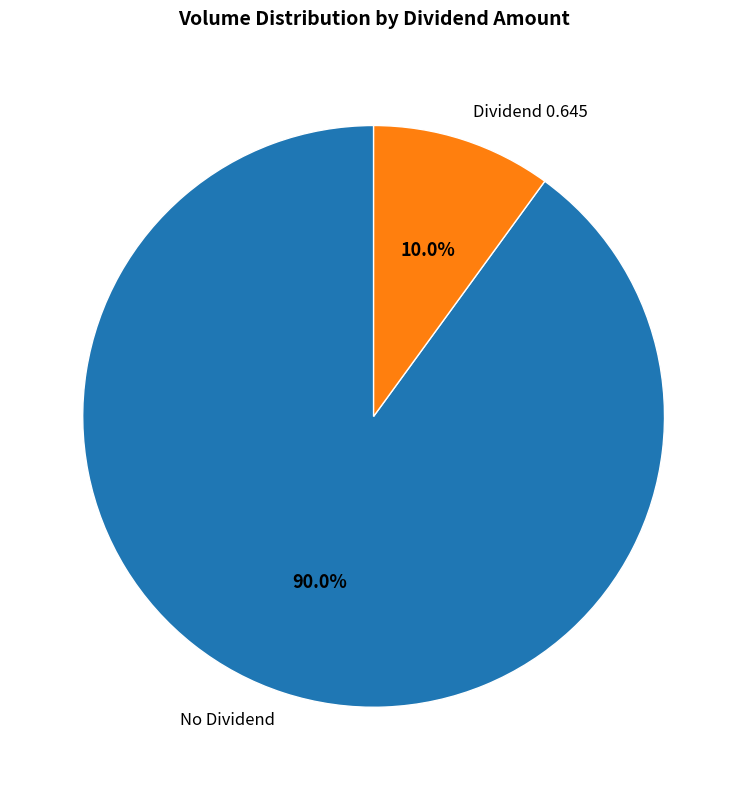

Rank the categories by value from lowest to highest.

Dividend 0.645, No Dividend